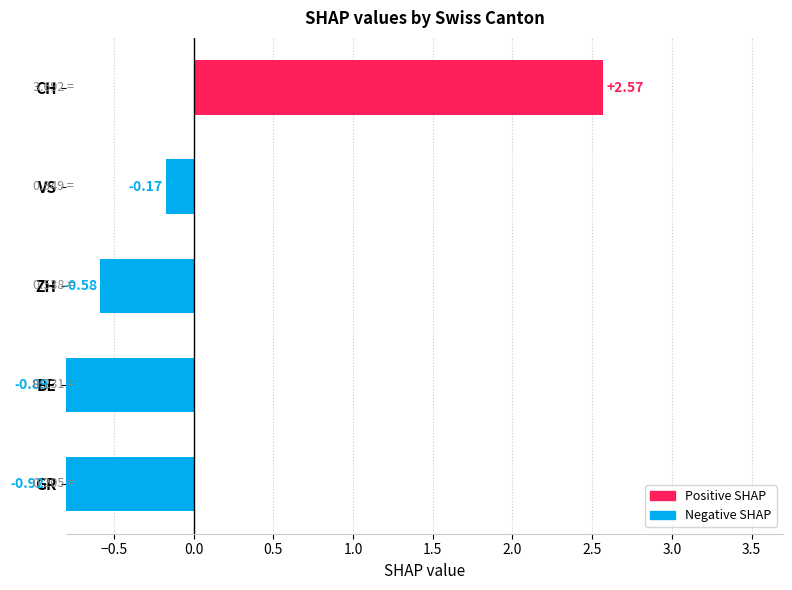

What is the smallest value displayed?

-0.9